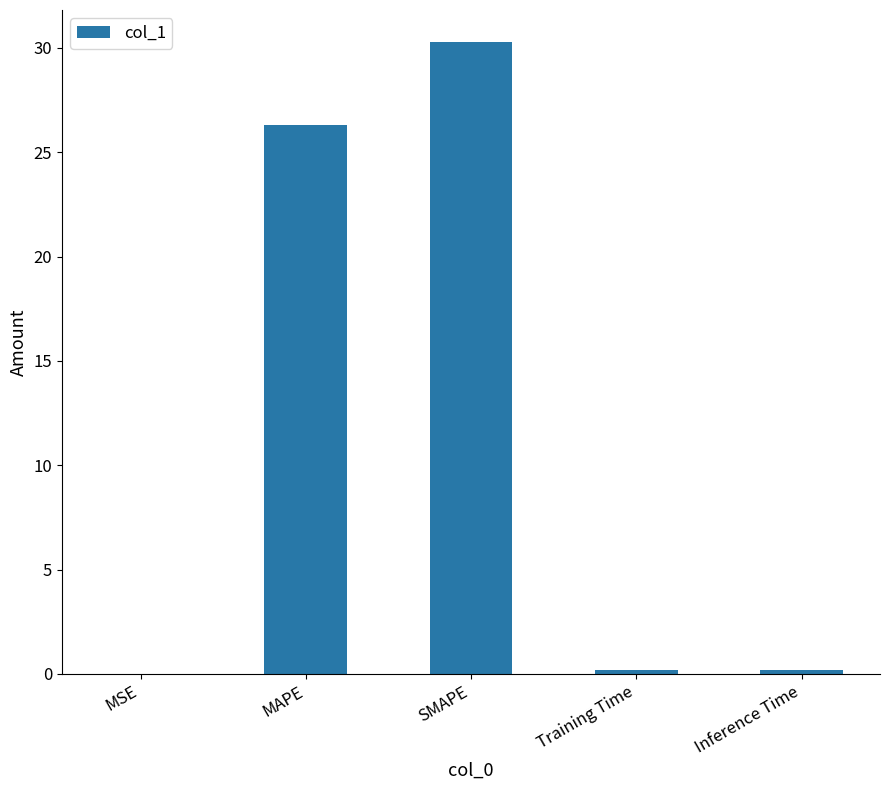

What is the approximate value at Inference Time?

0.2